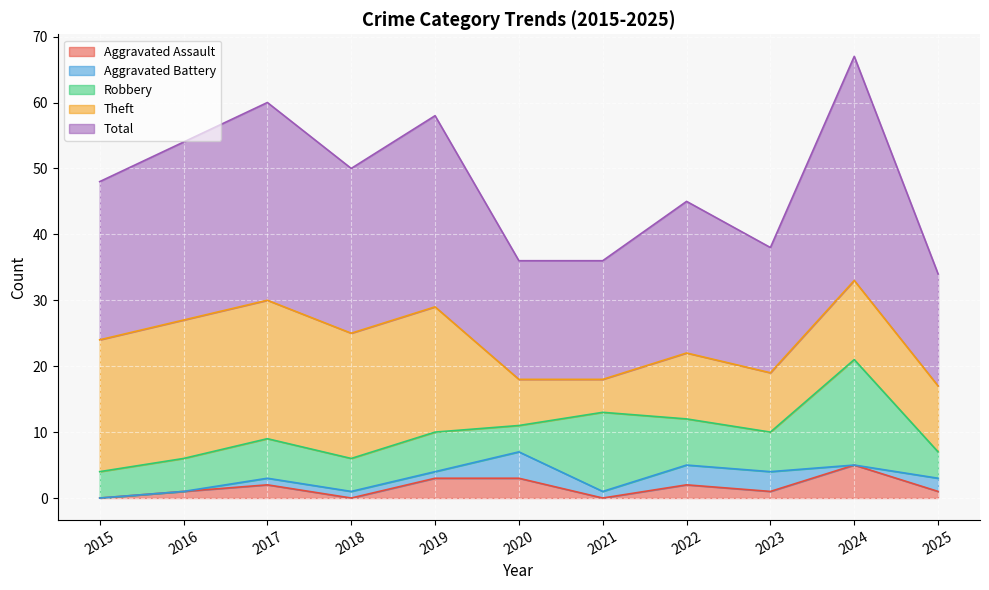

What is the value of the Total point at the 9th from the left?

19